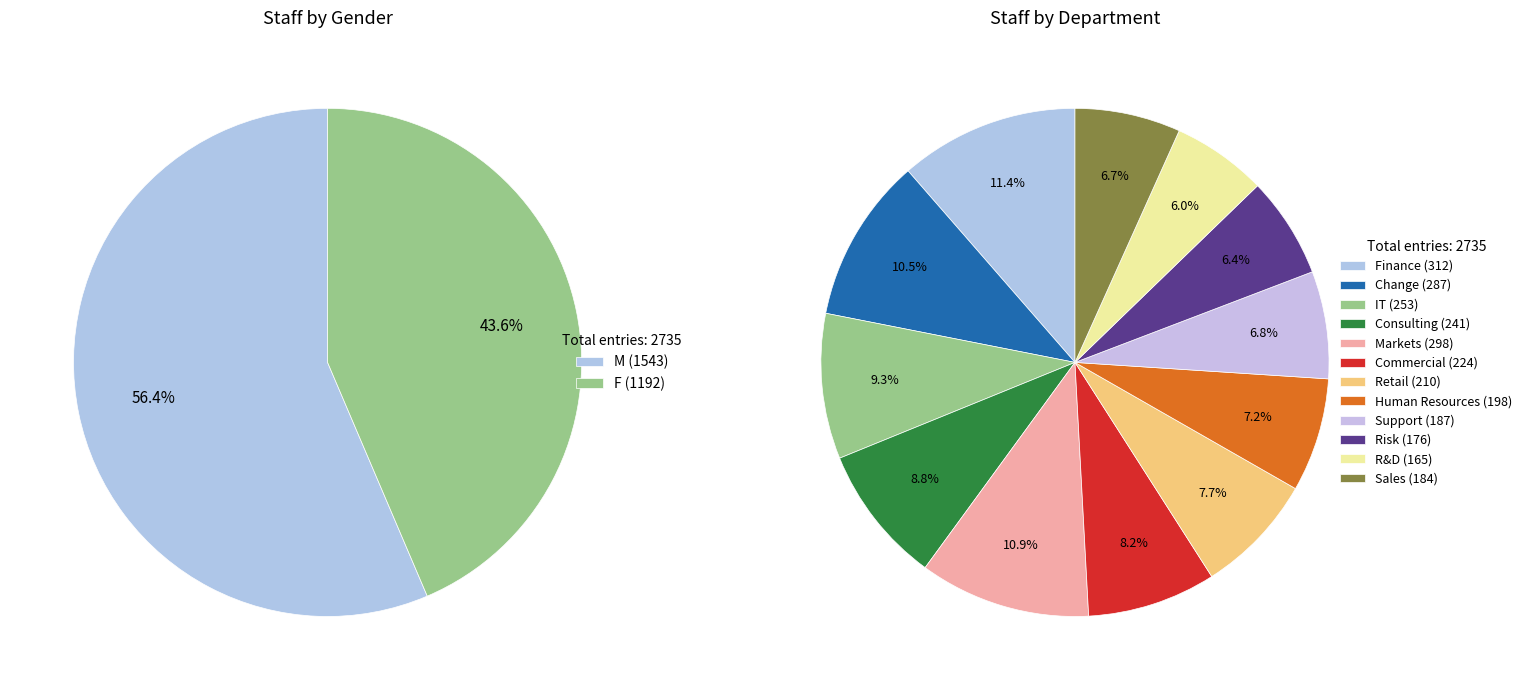

Does Finance represent more than half of the total?

No